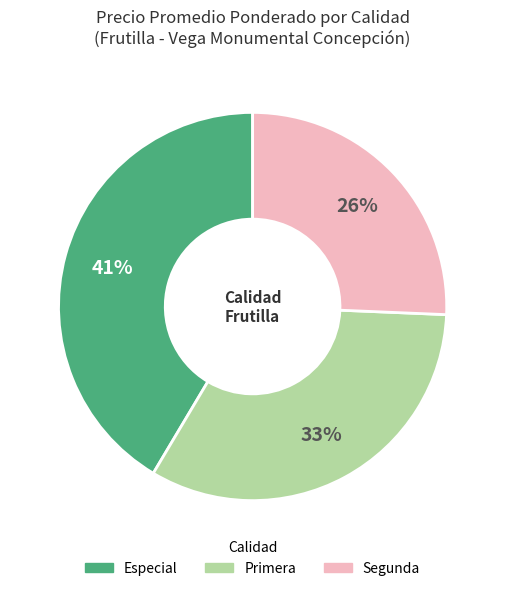

Approximately how many times larger is the value at Segunda compared to Primera?

0.8